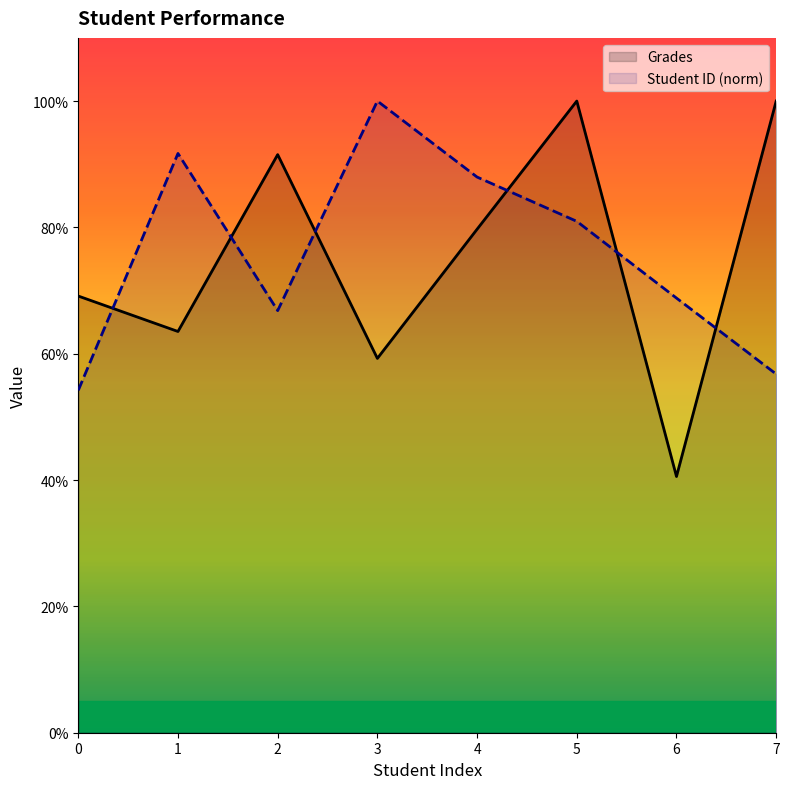

How many times do Student ID (norm) and Grades cross each other?

6